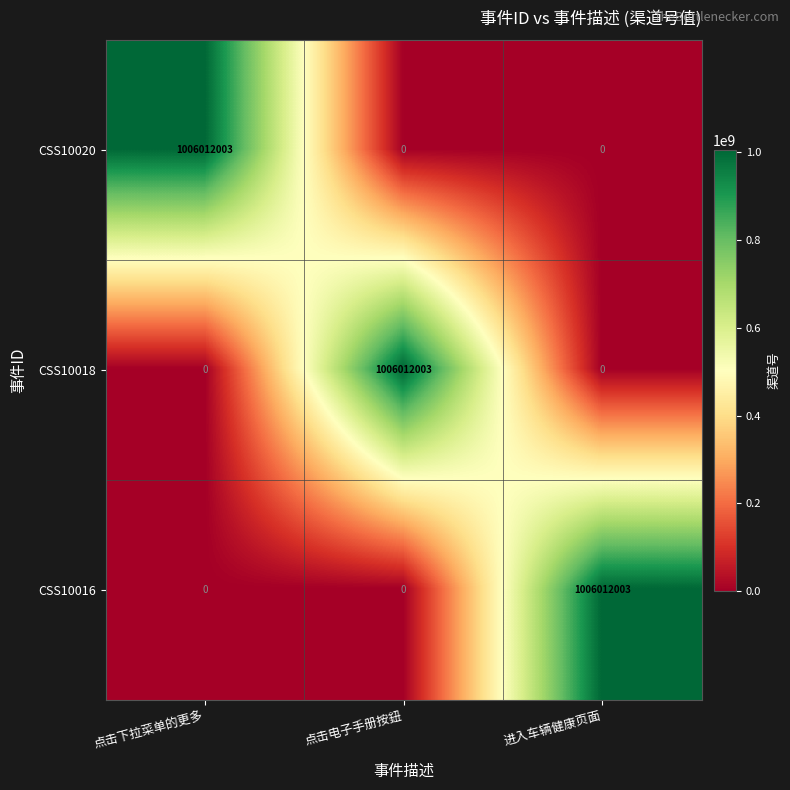

What is the spread (max minus min) of values at 进入车辆健康页面?

1006012003